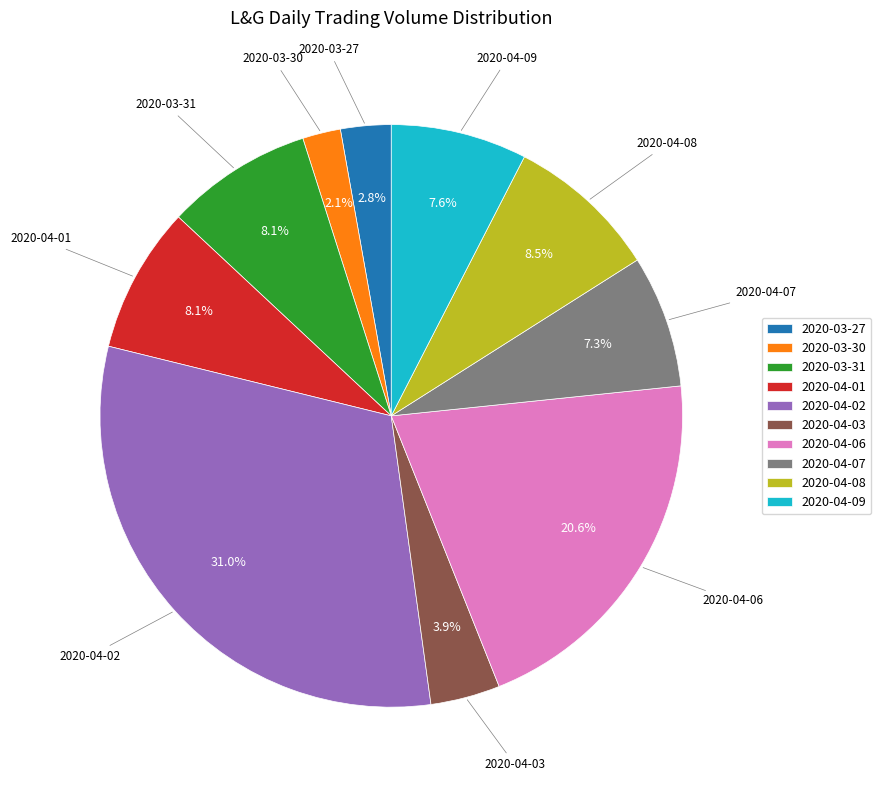

The 2020-04-03 slice represents 15% of the pie. True or false?

False